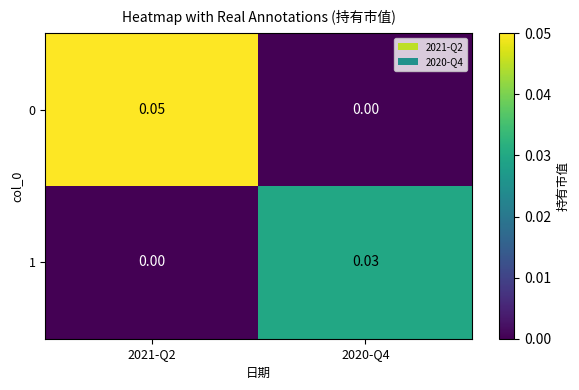

Is the value of 0 at 2021-Q2 greater than the value of 1 at 2020-Q4?

Yes